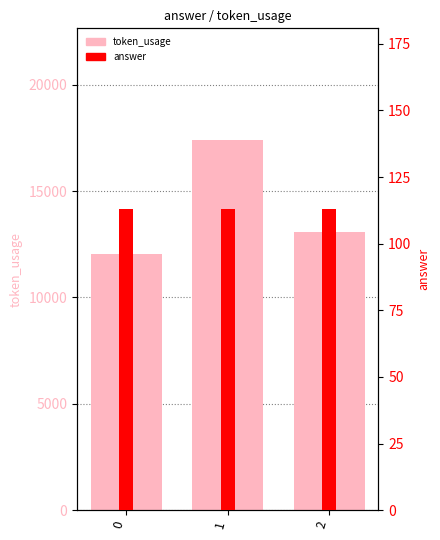

Are the bars horizontal?

No